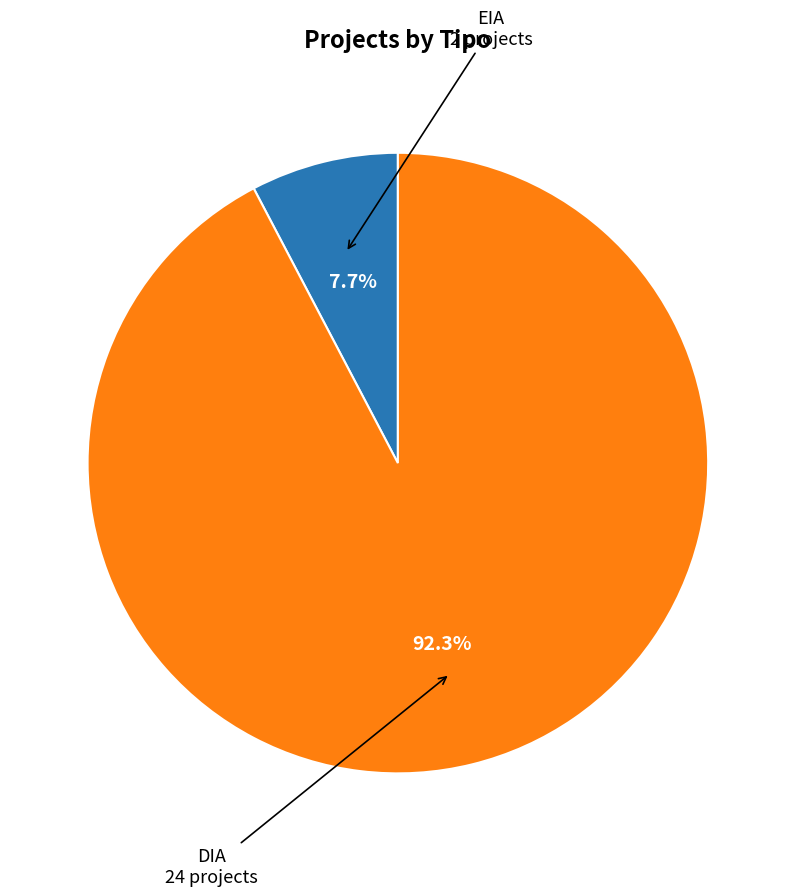

Is there any slice that represents more than half of the pie?

Yes